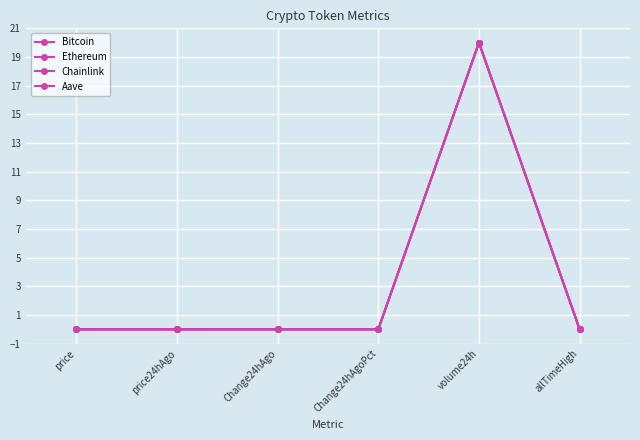

Does the chart have visible grid lines?

Yes